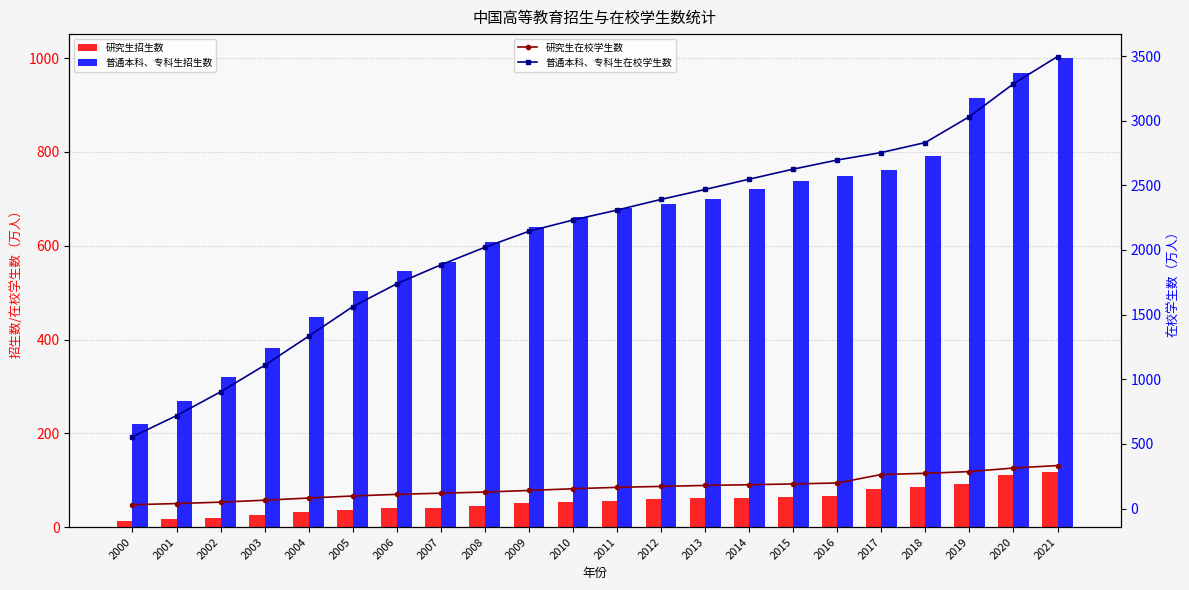

Is the value of 普通本科、专科生招生数 at 2005 greater than the value of 研究生招生数 at 2017?

Yes